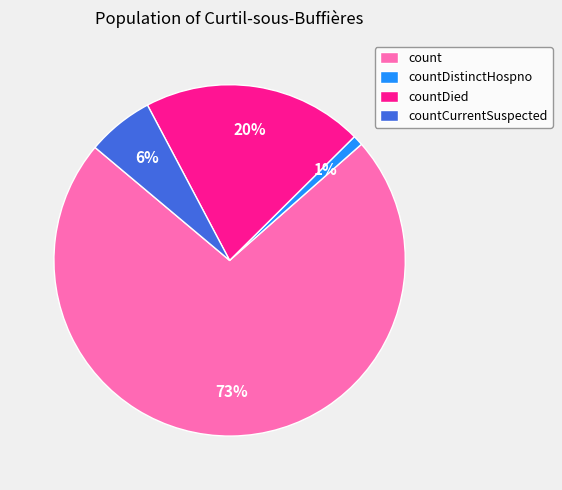

Which has a higher value, countDistinctHospno or countCurrentSuspected?

countCurrentSuspected